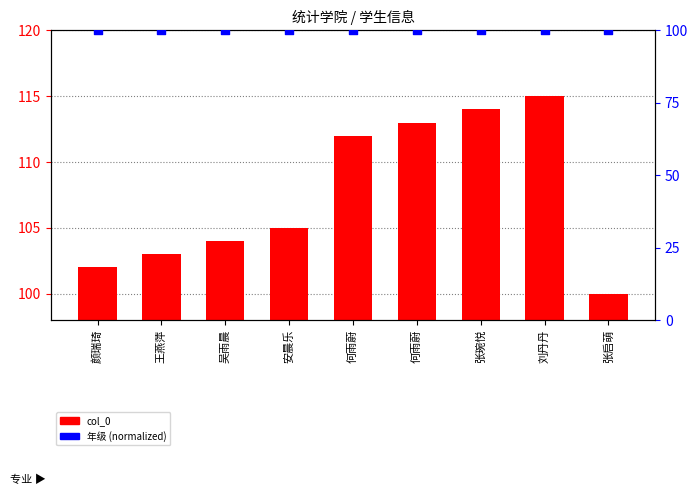

Is the value of 年级 at 安晨乐 greater than the value of col_0 at 吴雨晨?

No